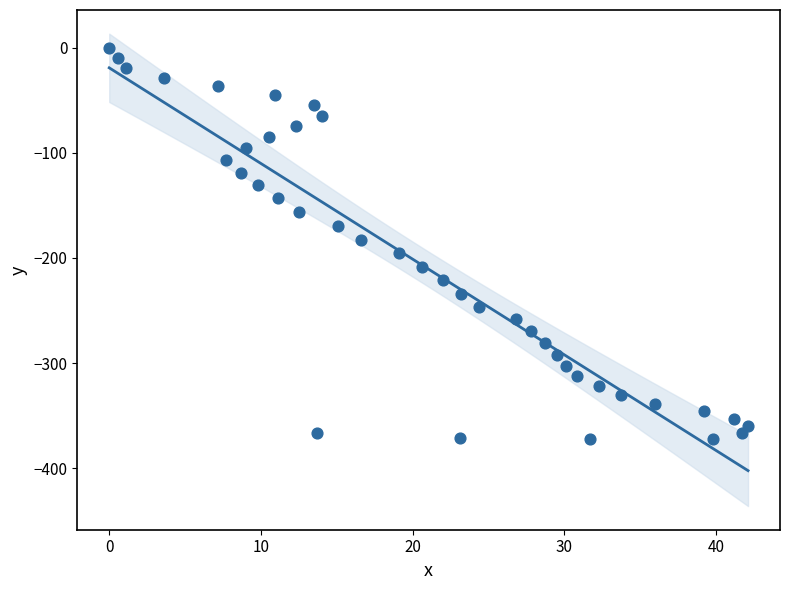

What is the range of Y values (max minus min)?

372.2